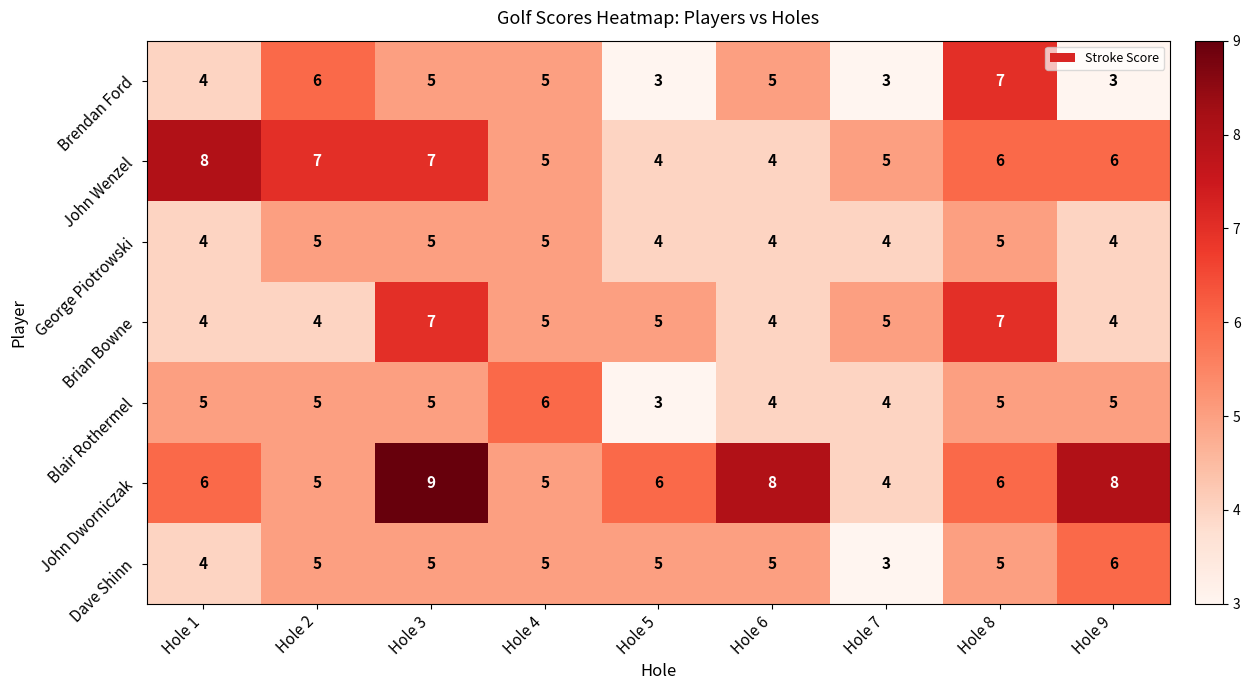

True or false: John Dworniczak has a value of 11 at Hole 6.

False